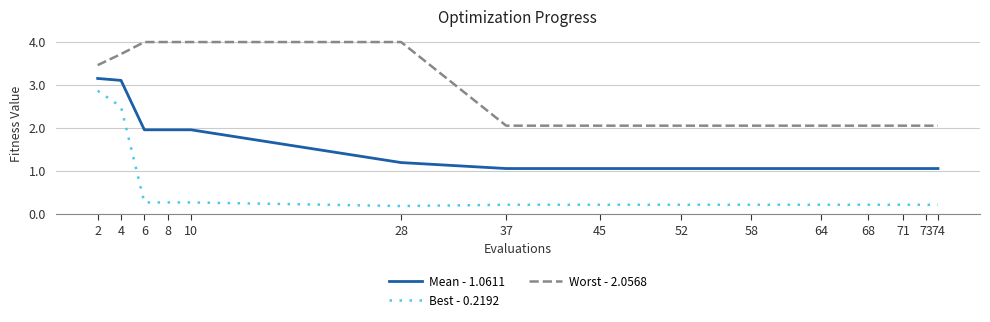

Count the number of data series in this chart.

3